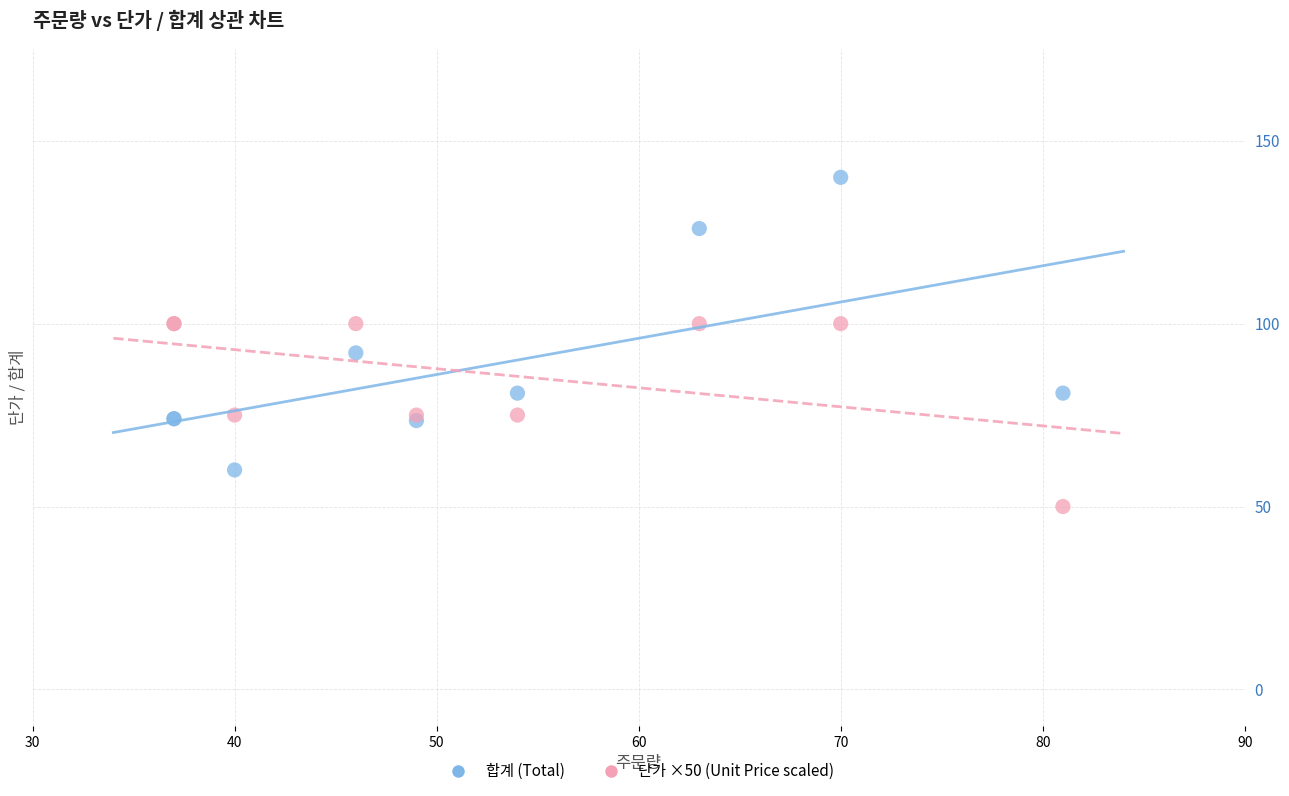

Which series reaches the maximum Y coordinate?

합계 (Total)